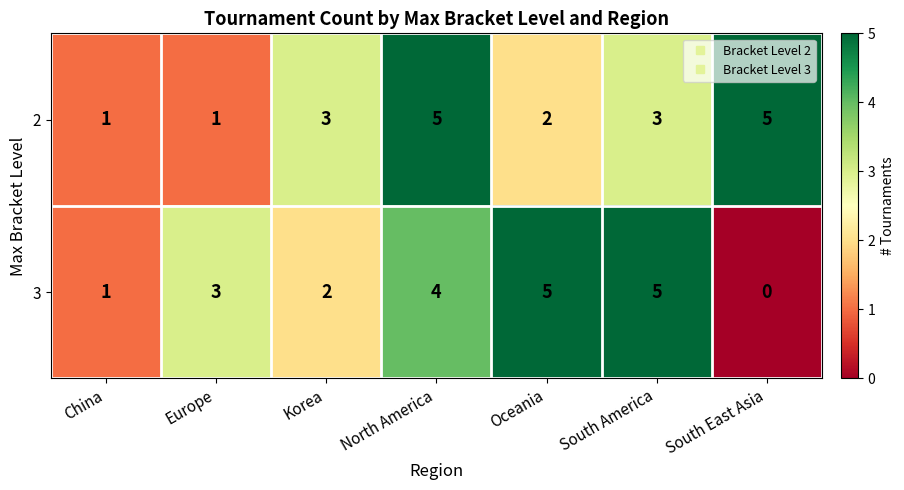

What is the total value across all series at North America?

9